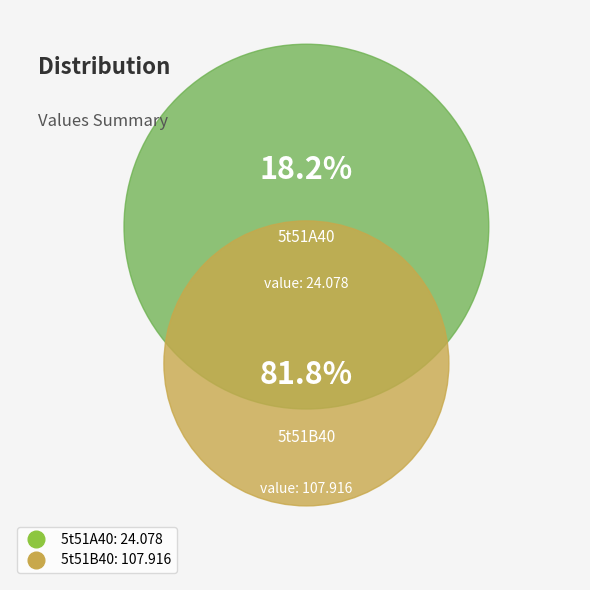

Rank the categories by value from highest to lowest.

5t51B40, 5t51A40